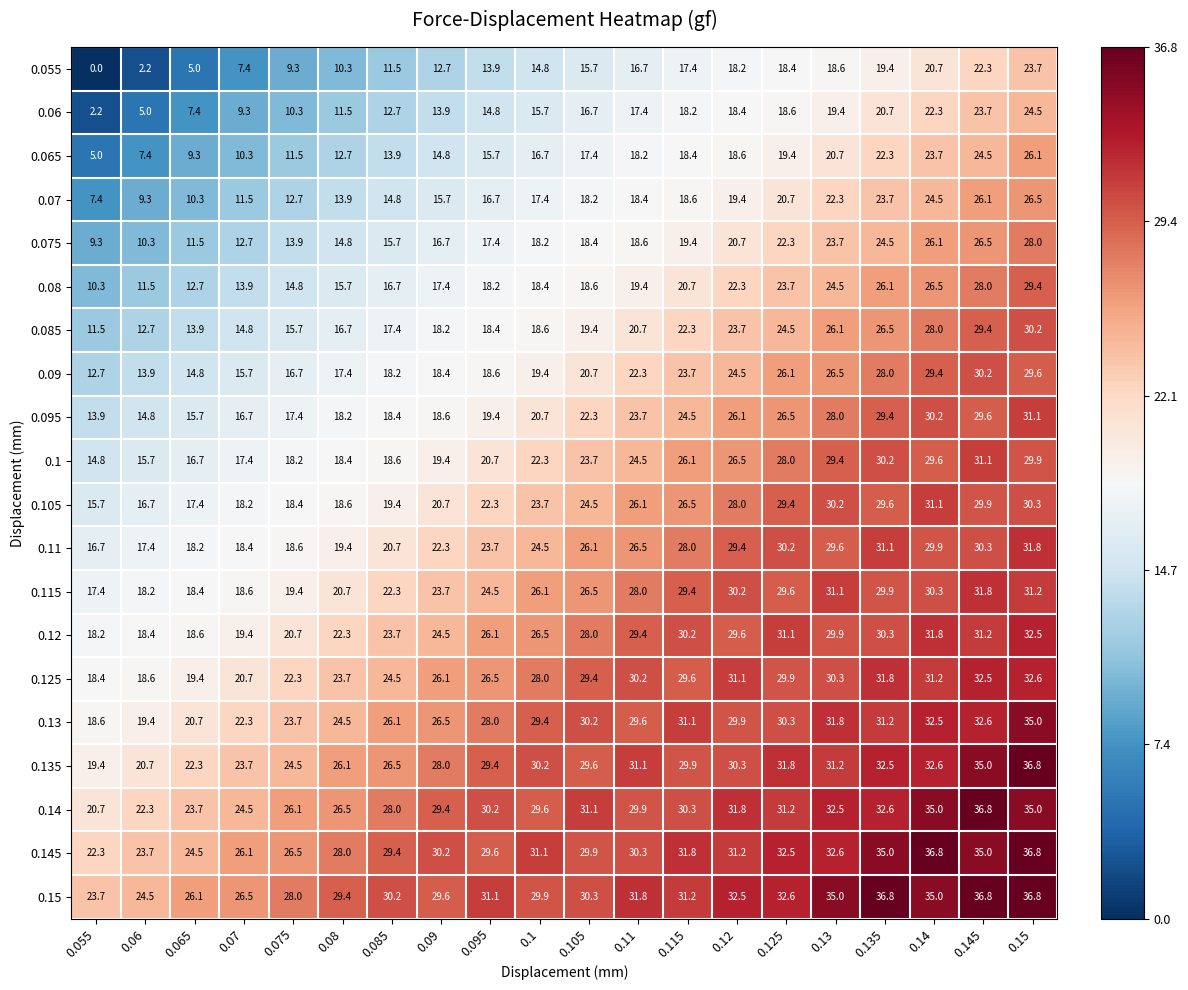

Which series has the largest range (max minus min)?

0.055